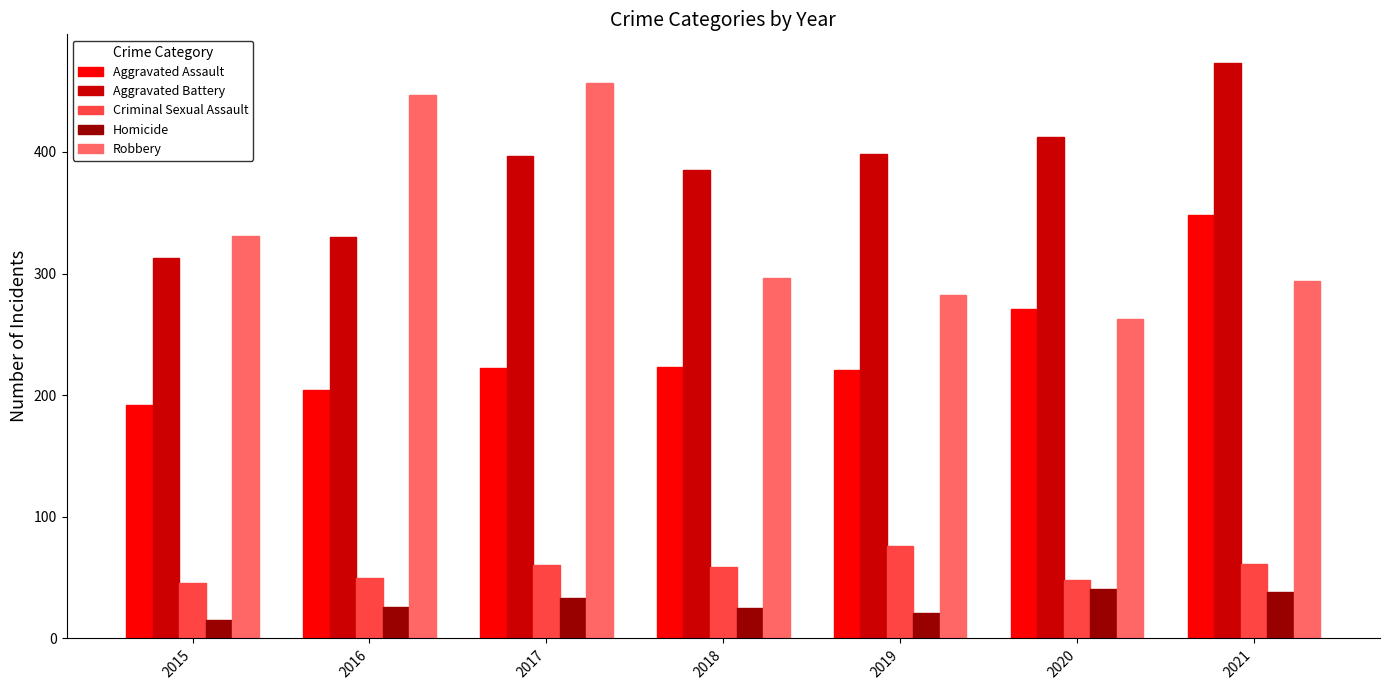

What are all the series names shown in the legend?

Aggravated Assault, Aggravated Battery, Criminal Sexual Assault, Homicide, Robbery